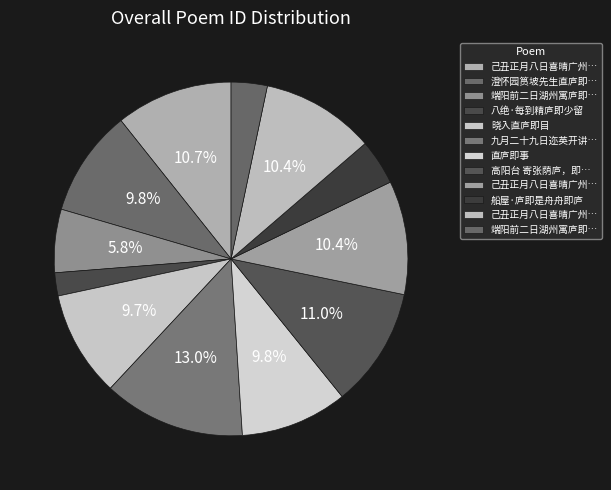

How many segments does this pie chart have?

12